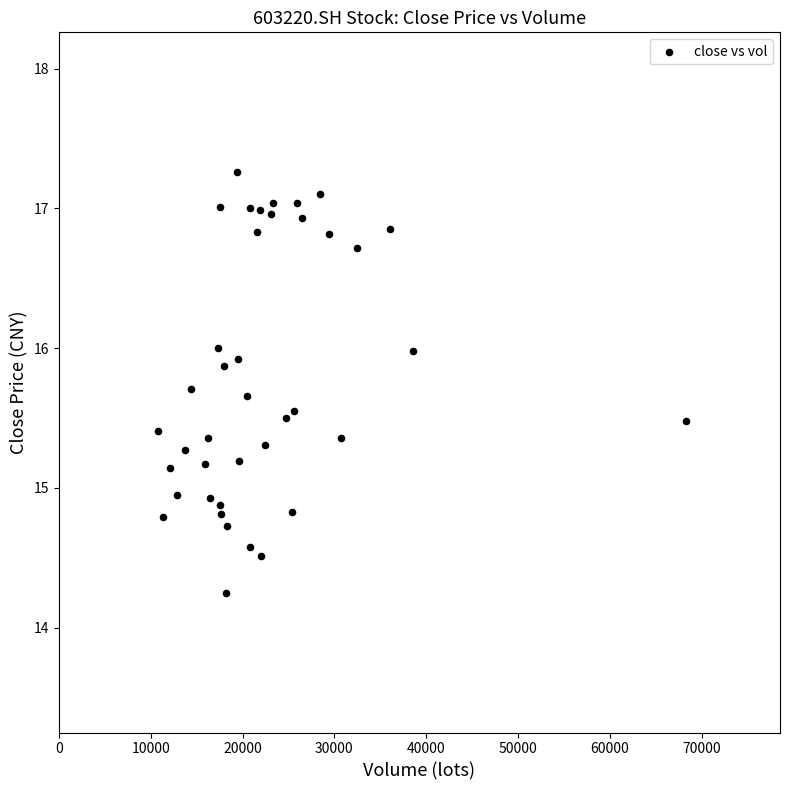

What is the range of X values (max minus min)?

57561.4